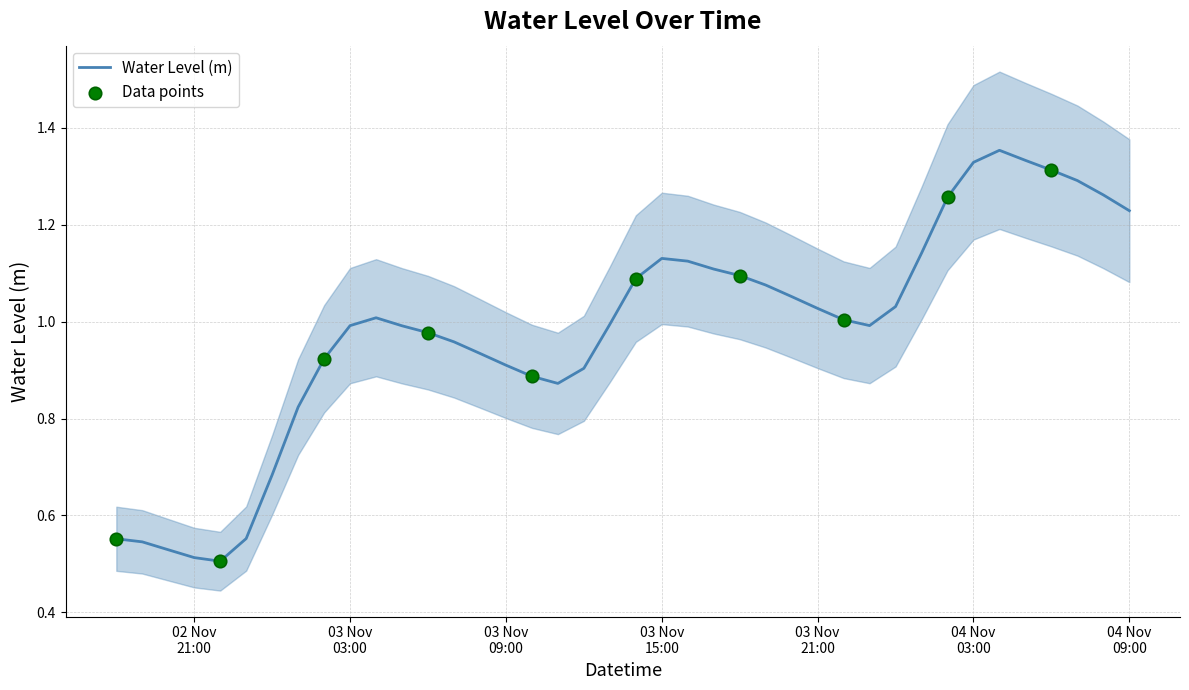

Approximately how many times larger is the value at 2024-11-02 22:00:00 compared to 2024-11-04 03:00:00?

0.4